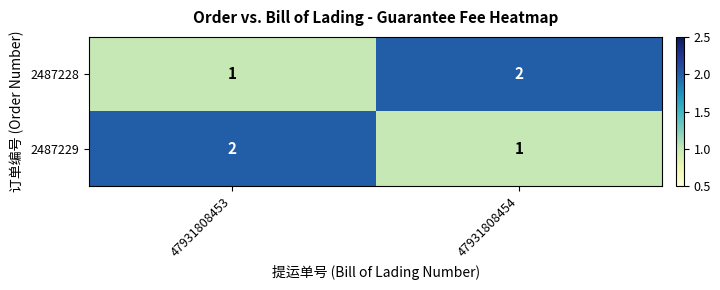

At which label is 2487229 closest to 1?

47931808454